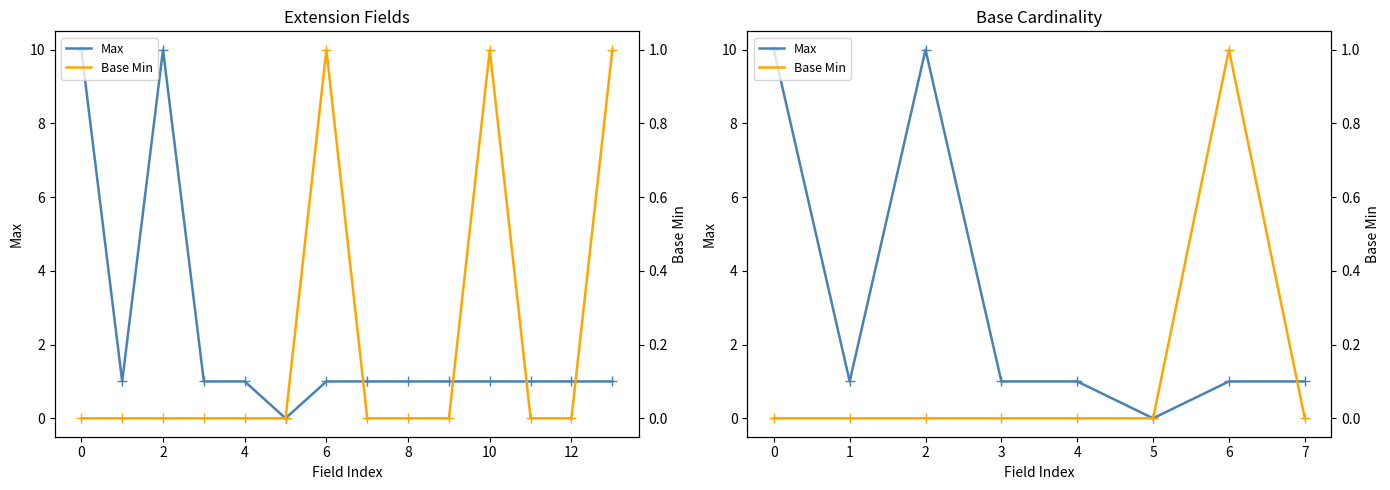

Rank the series at 4 from lowest to highest value.

Base Min, Max